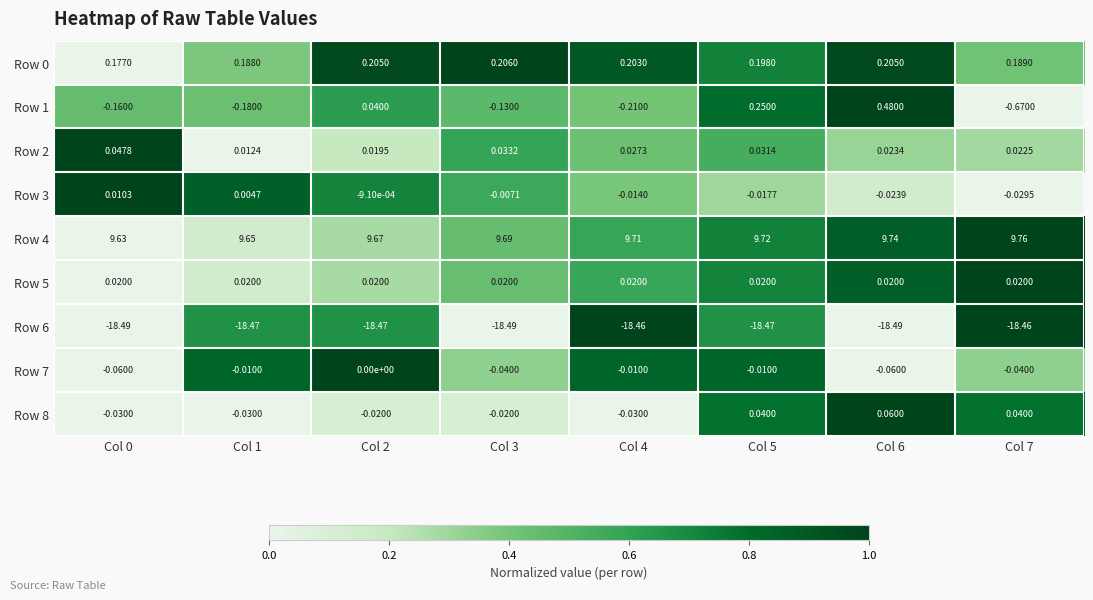

What is the total value across all series at Col 0?

-8.9